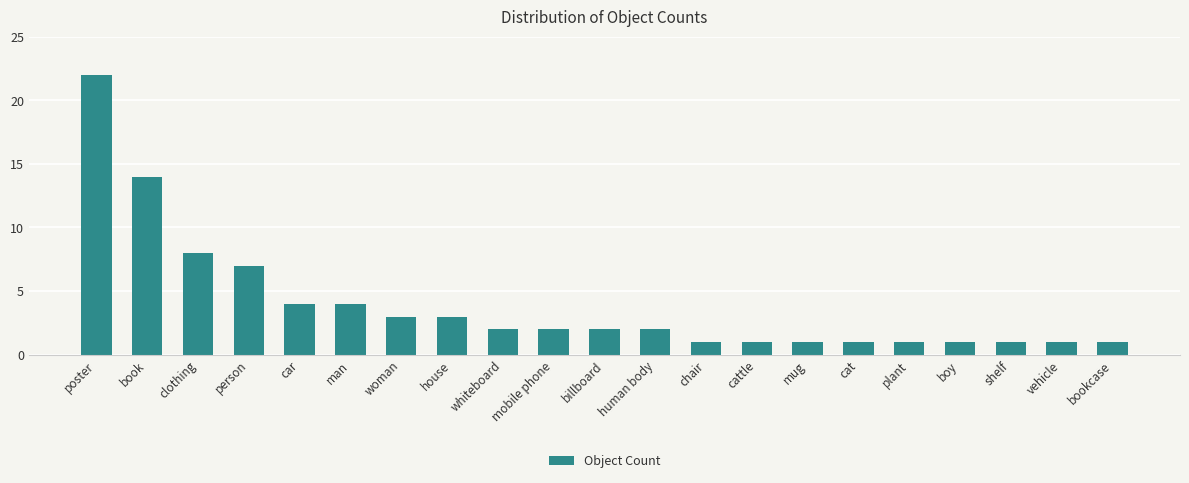

How many bars are there in total?

21